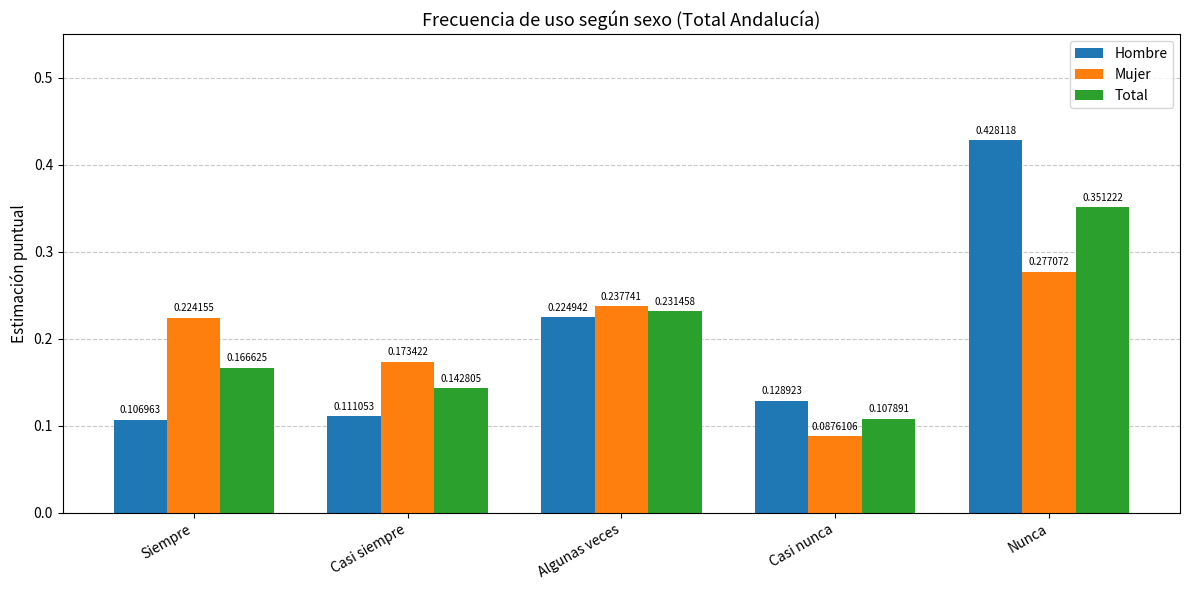

Which category has the highest value in the Mujer series?

Nunca